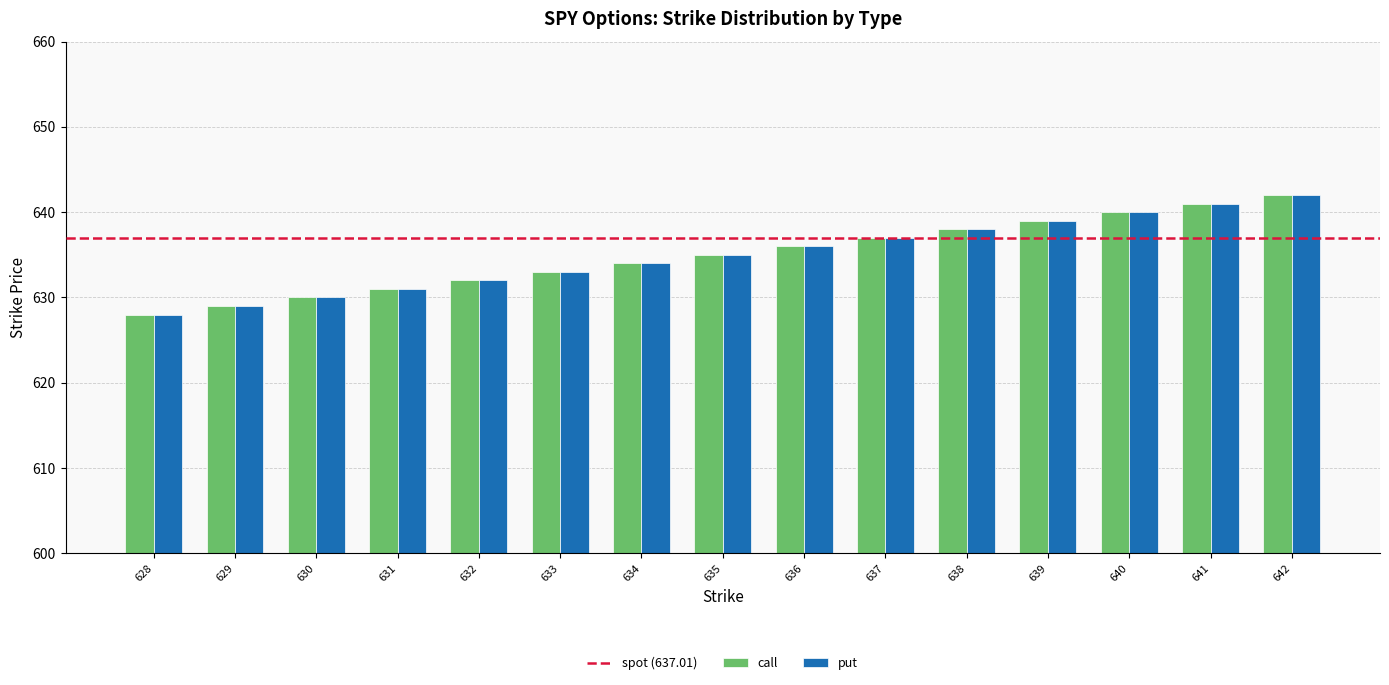

Is it true that put equals 640 at 640?

True